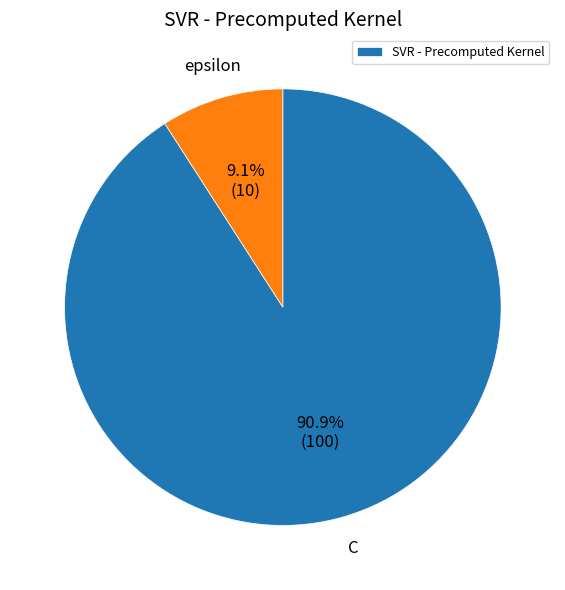

How many segments does this pie chart have?

2